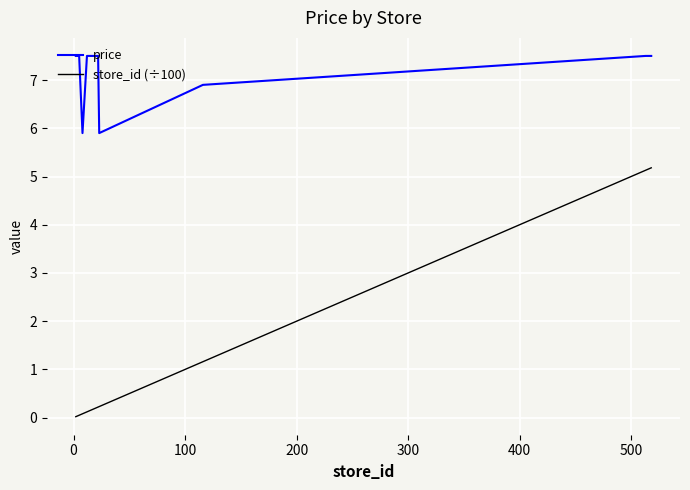

Which series has the largest total across all categories?

price